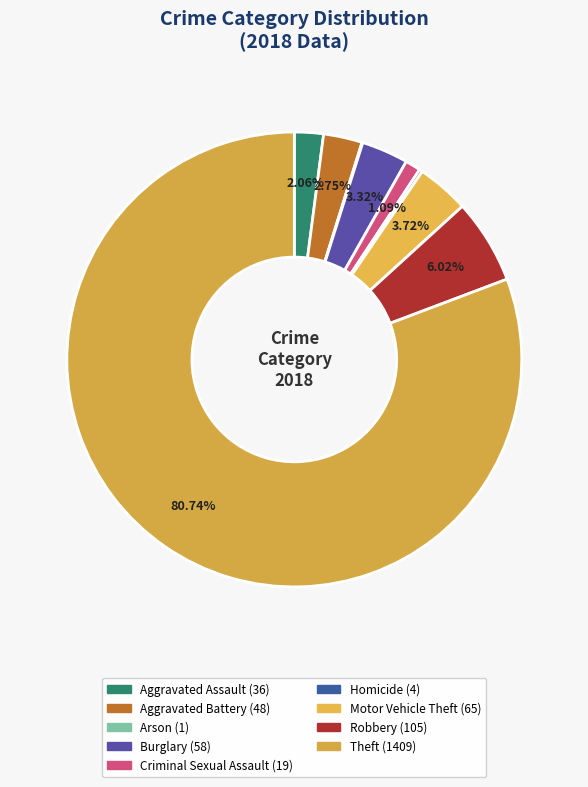

Combined, what portion of the pie is Homicide and Robbery?

6.2%